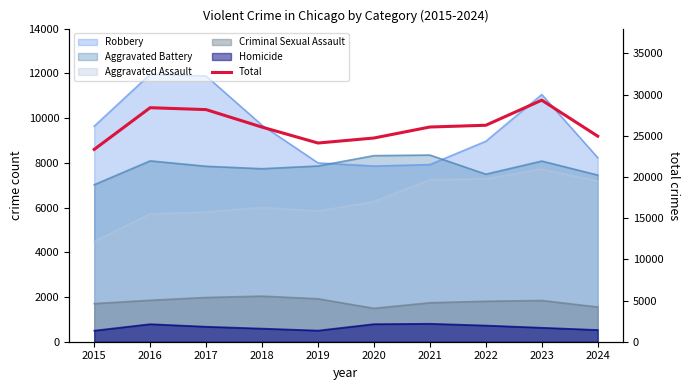

What is the value of the 3rd point from the left?

28169